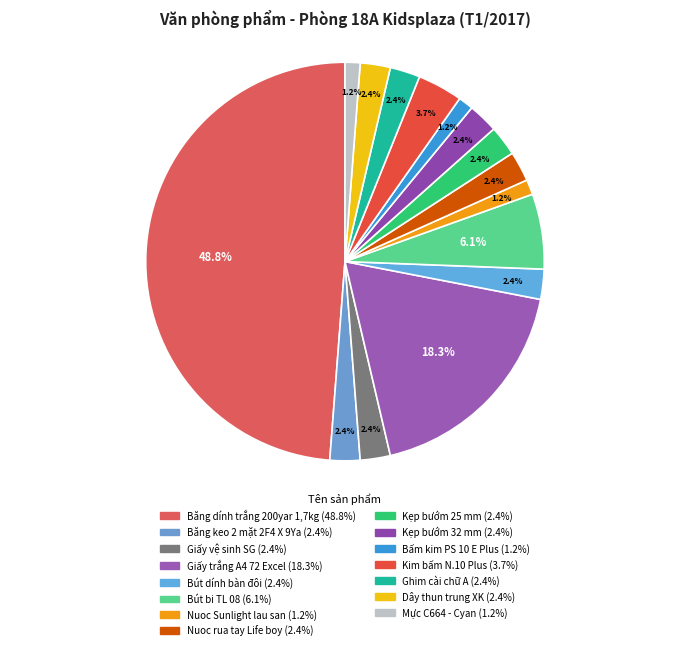

Count the number of slices in the pie.

15